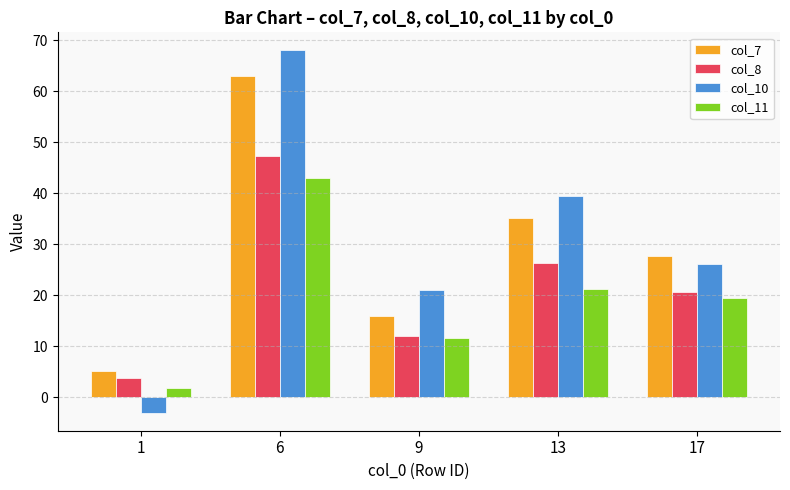

Are the bars horizontal?

No